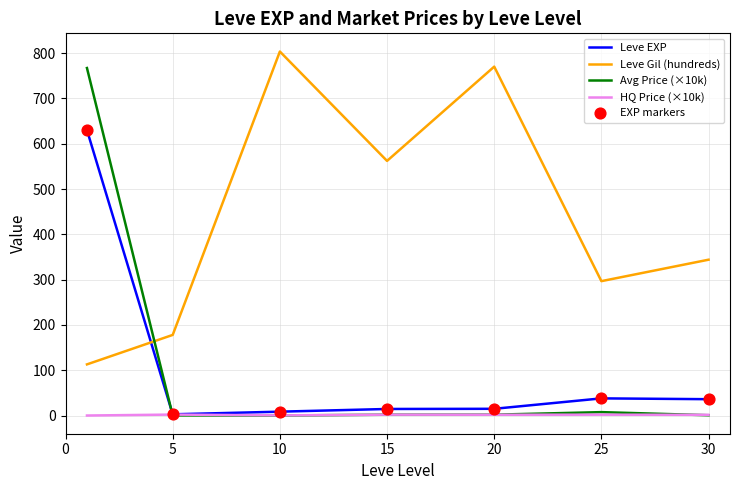

Which series has the largest total across all categories?

Leve Gil (hundreds)